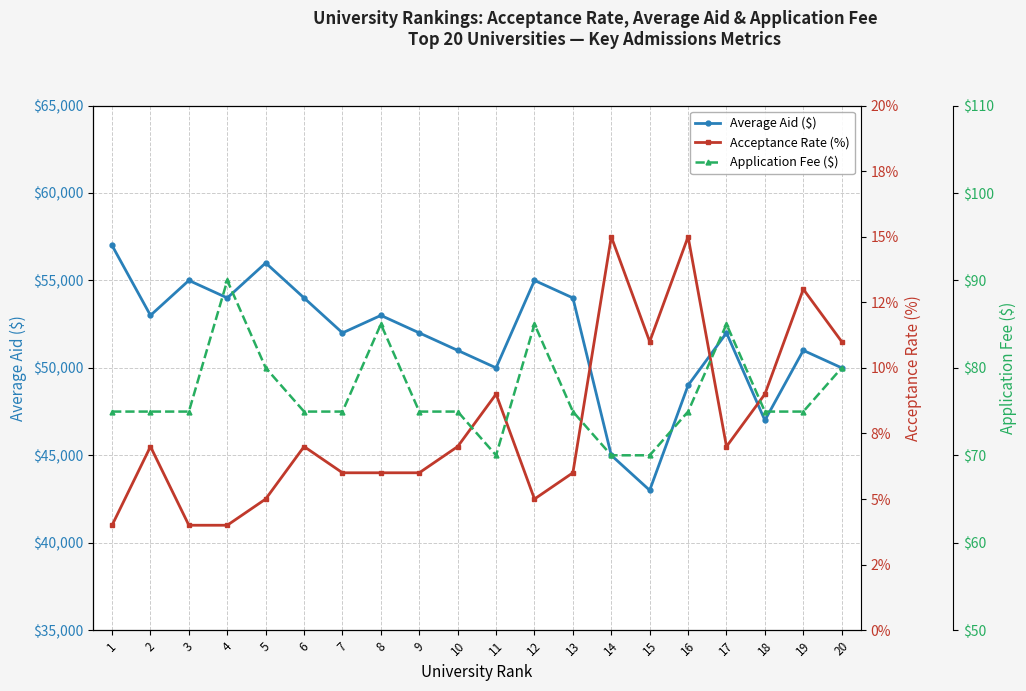

How many categories are shown in the chart?

20